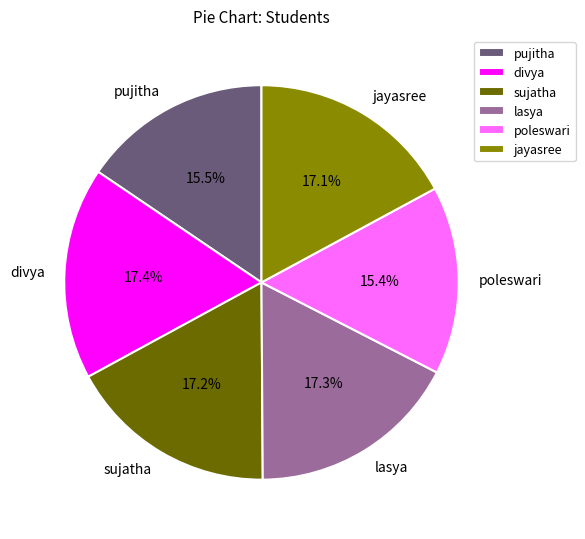

Is the sum of jayasree and pujitha greater than half?

No